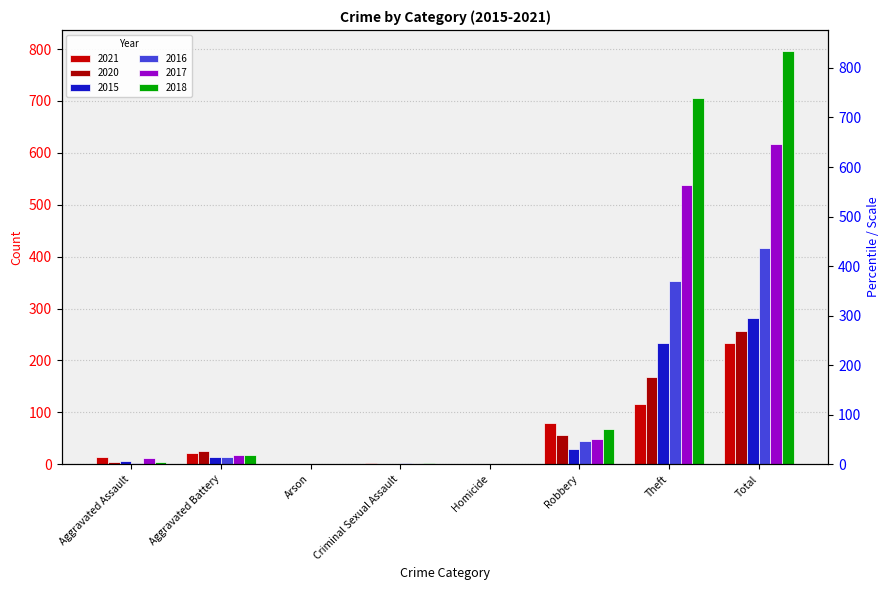

What is the difference between the highest and lowest values at Homicide?

1